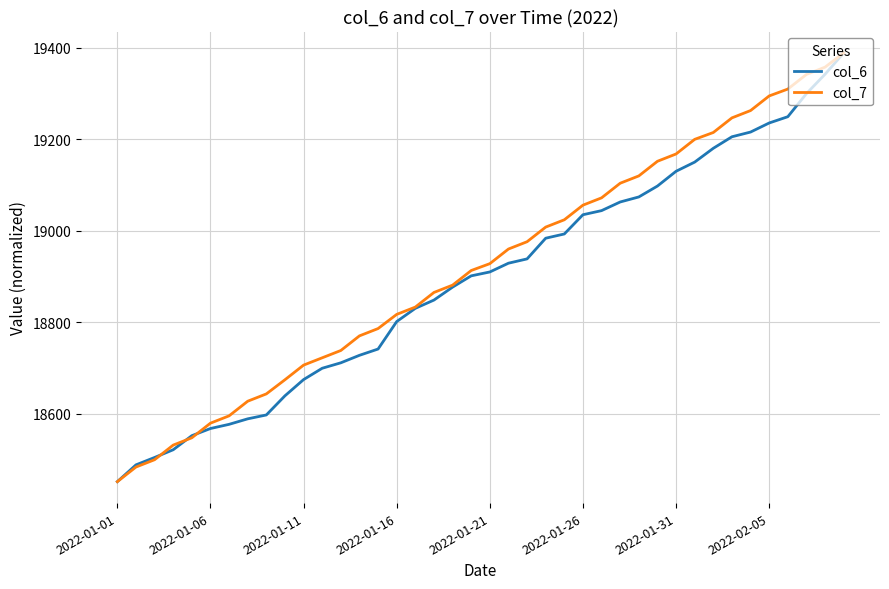

What is the minimum value shown in the chart?

18451.0